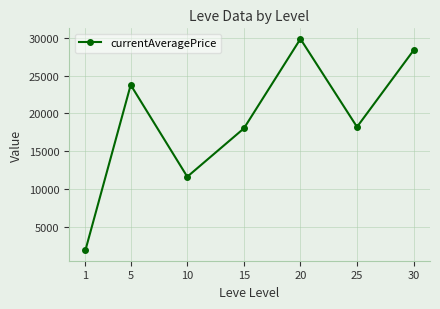

How many points are lower than both their immediate neighbors (excluding endpoints)?

2